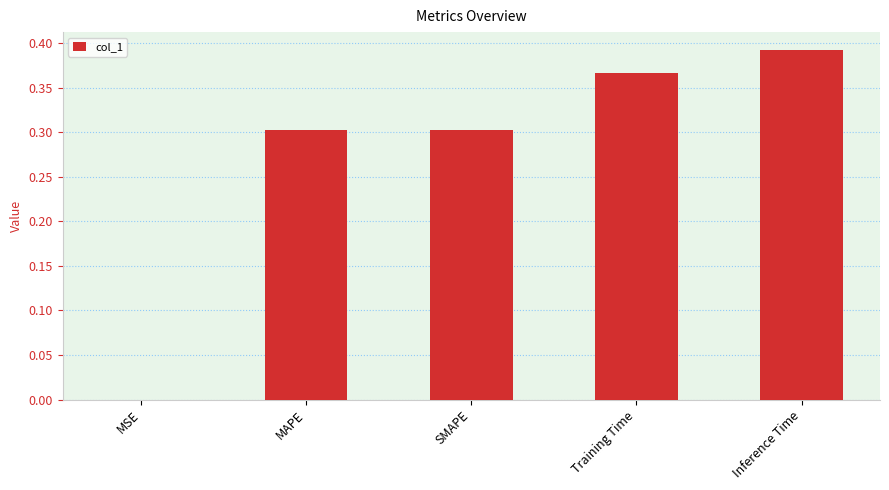

Which label corresponds to the largest value in the chart?

Inference Time